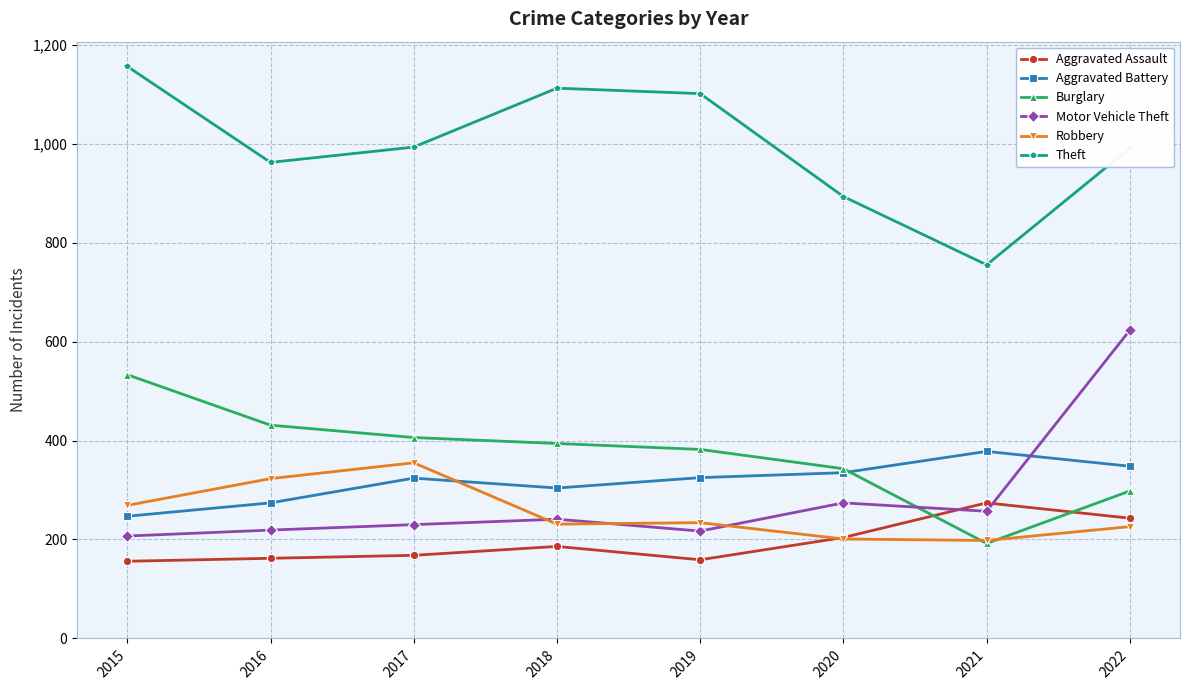

How many data points in Burglary are less than 394?

4